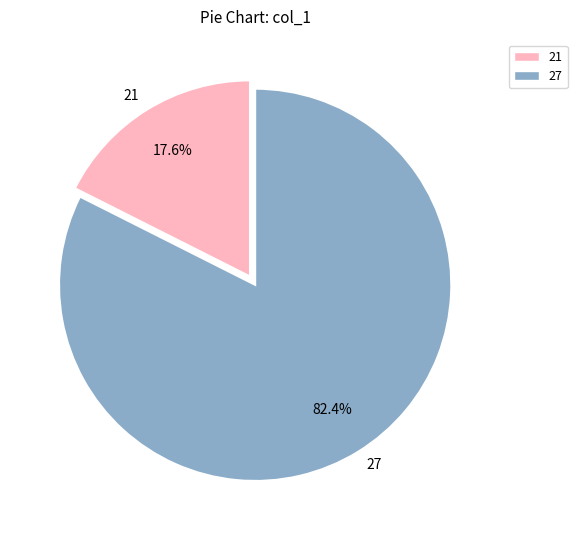

Approximately how many times larger is the value at 21 compared to 27?

0.2